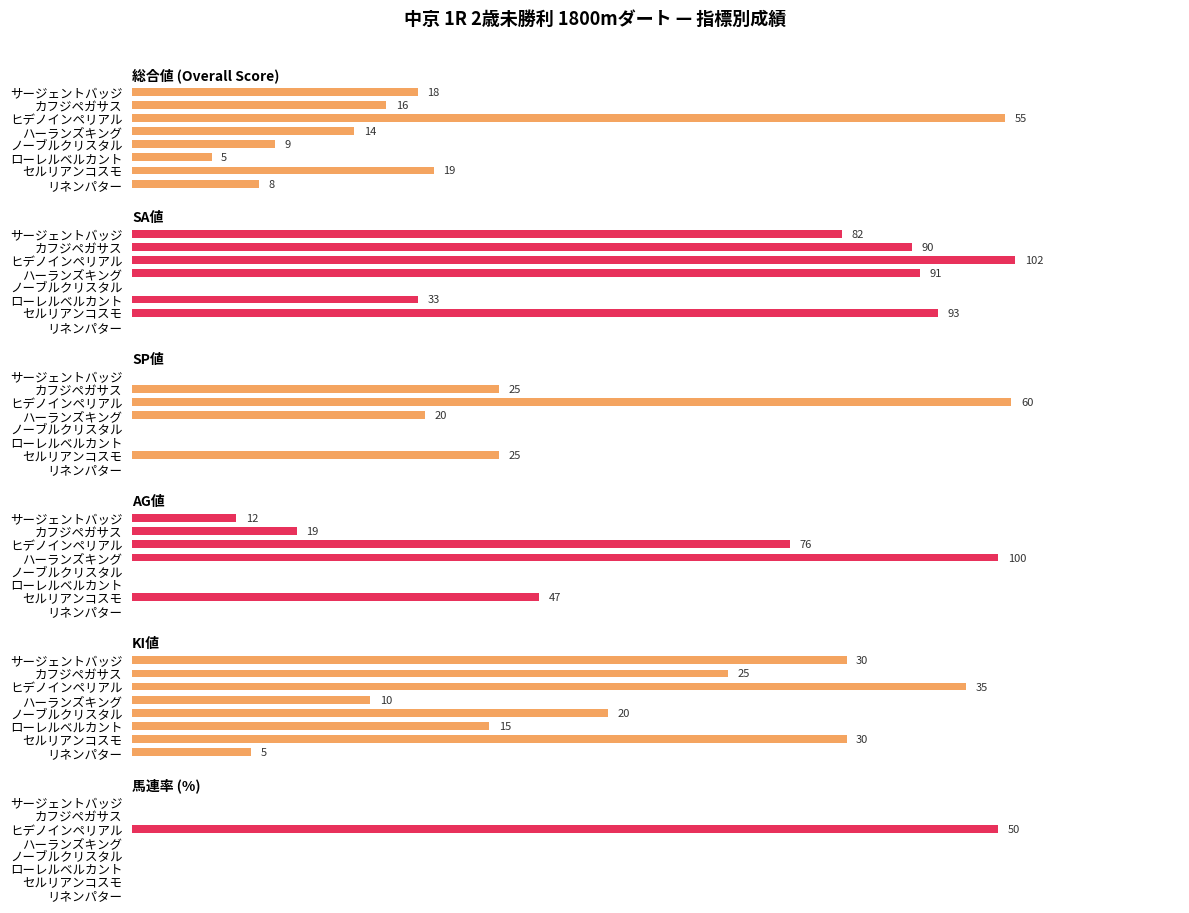

How many values in the AG値 series exceed 19?

3